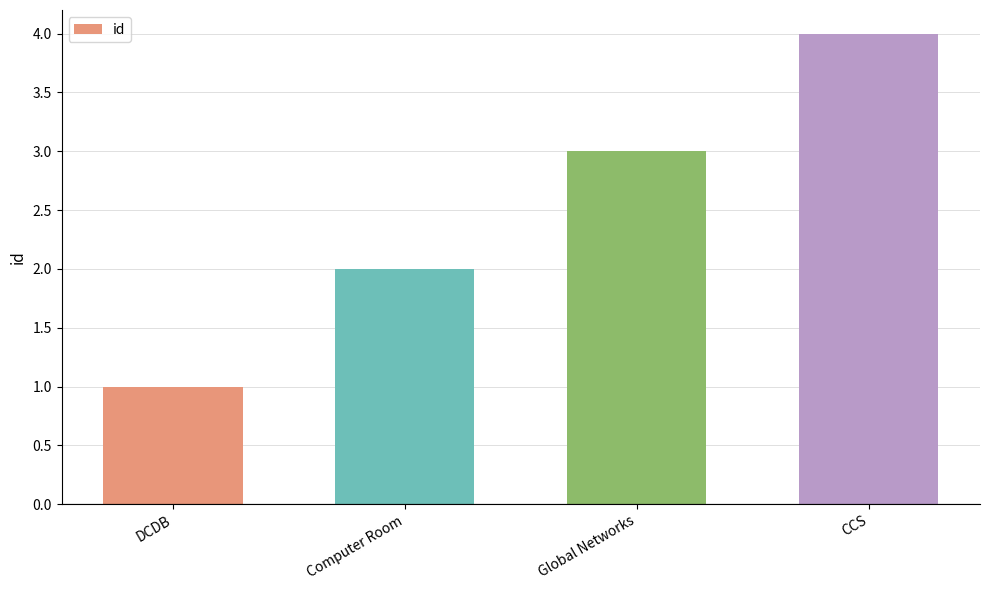

Rank the categories by value from highest to lowest.

CCS, Global Networks, Computer Room, DCDB